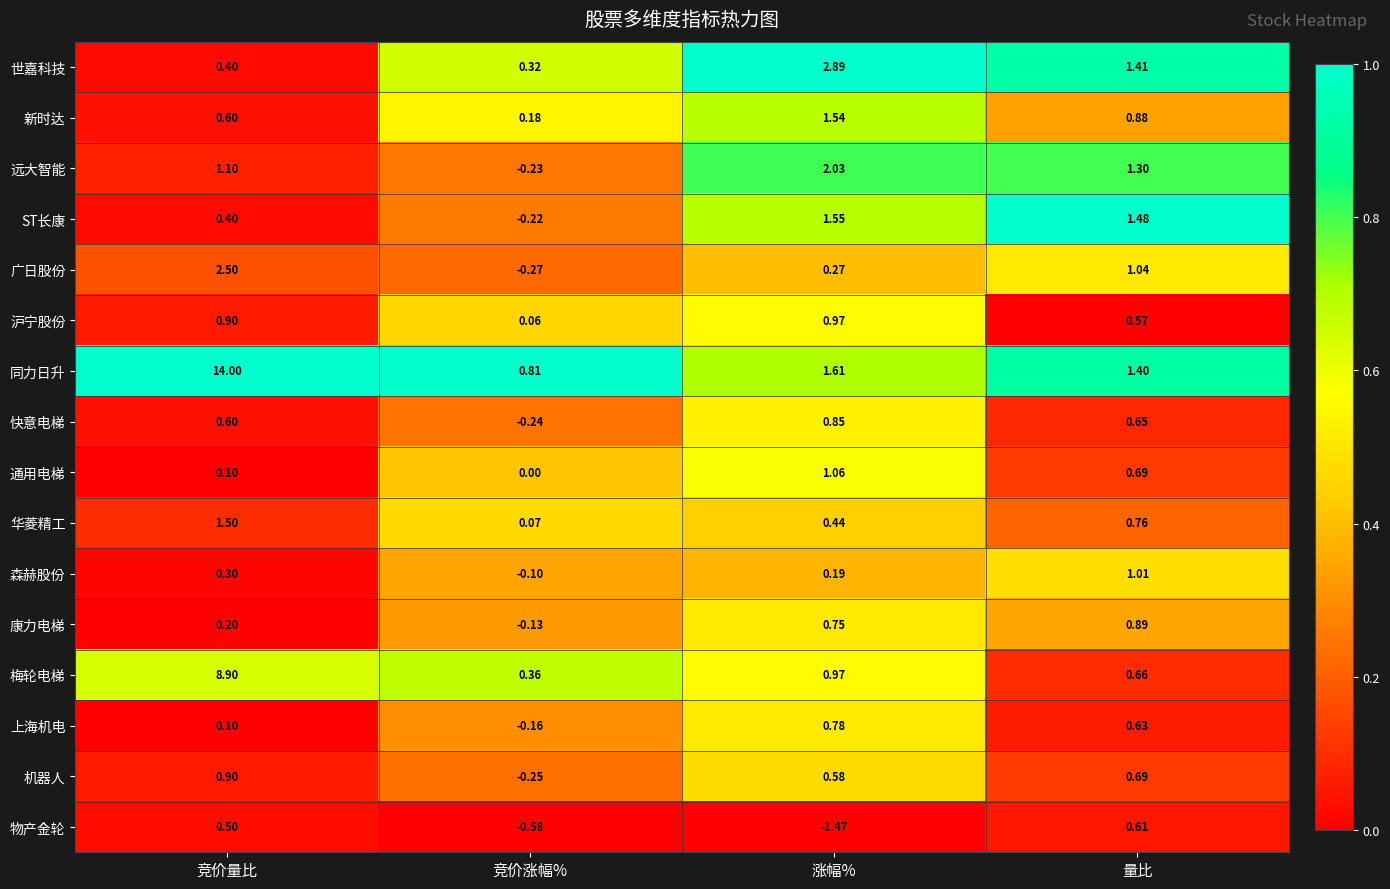

List the labels in order of 同力日升 value, largest first.

竞价量比, 涨幅%, 量比, 竞价涨幅%